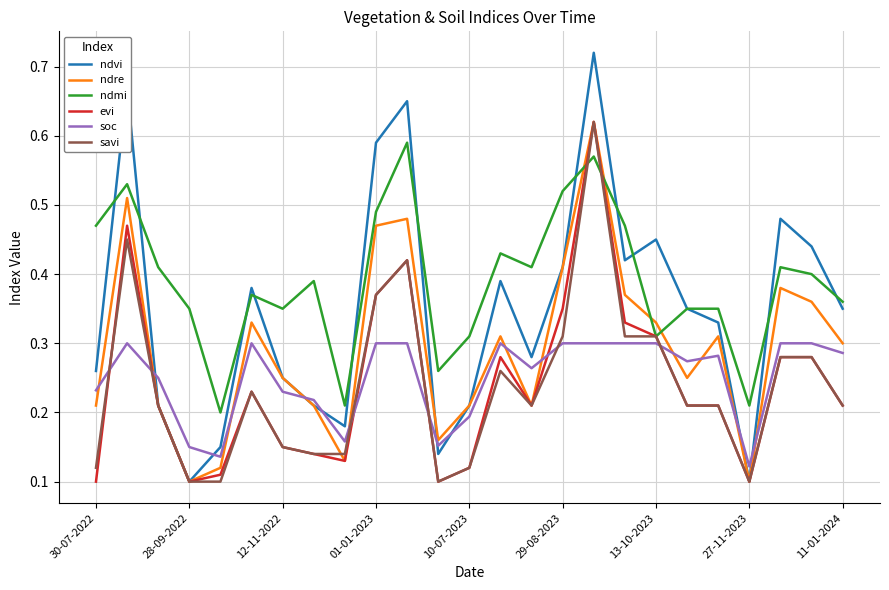

Which series ends up on top after the final intersection of soc and savi?

soc